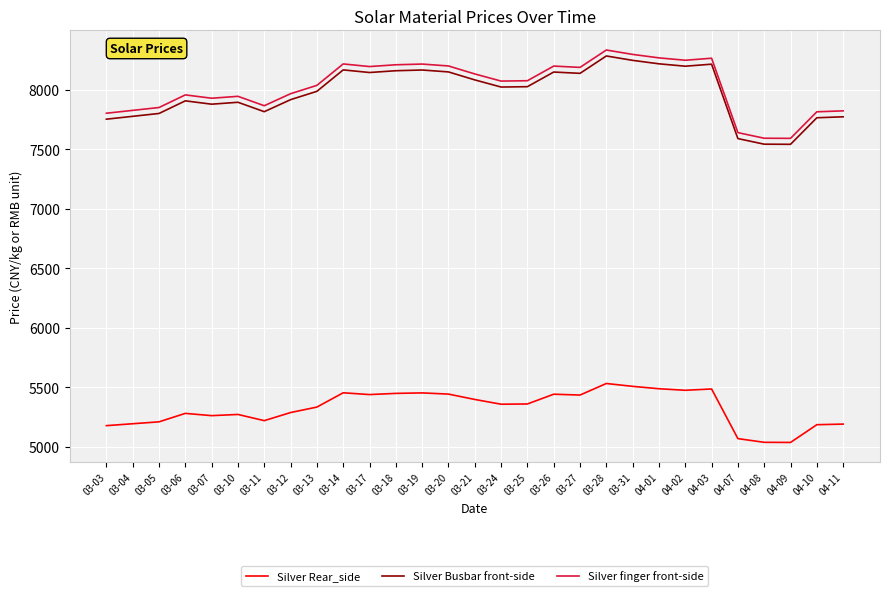

Where does the Silver Rear_side series first go above 5359?

03-14